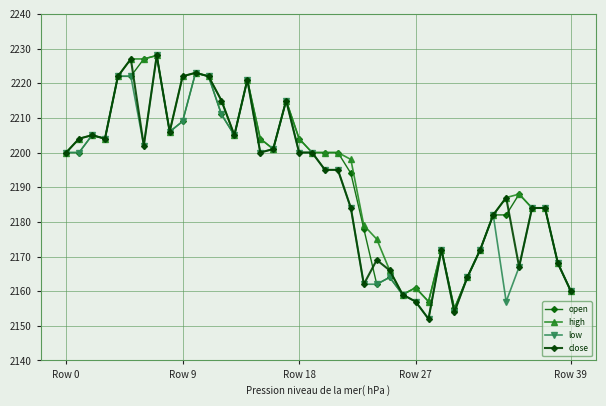

Is this an area chart (filled region under the line)?

No